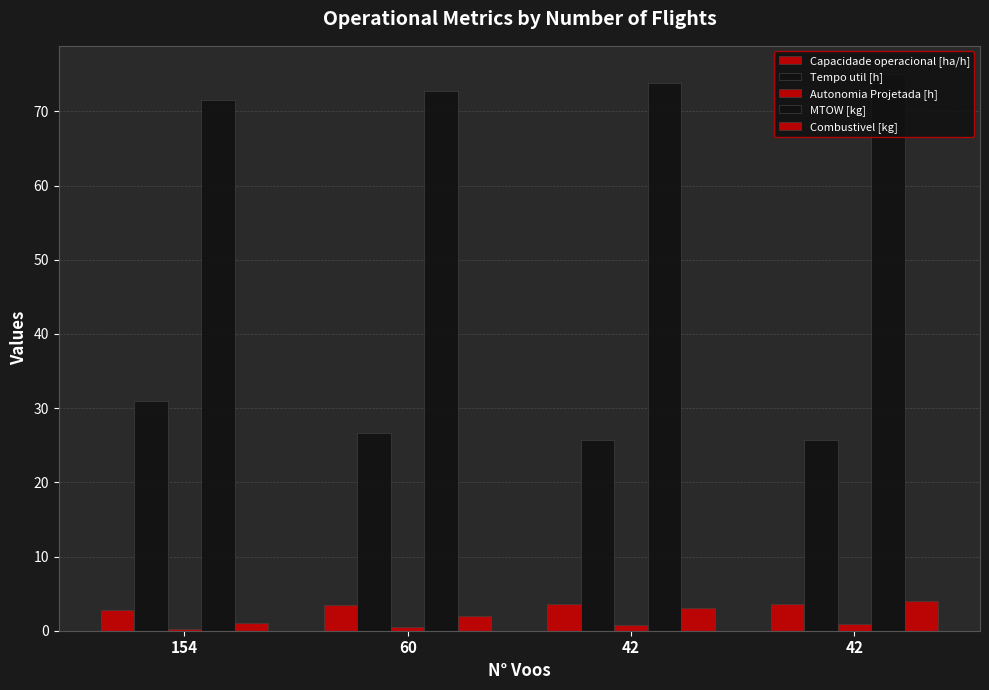

Which category has the lowest value in the Capacidade operacional [ha/h] series?

154